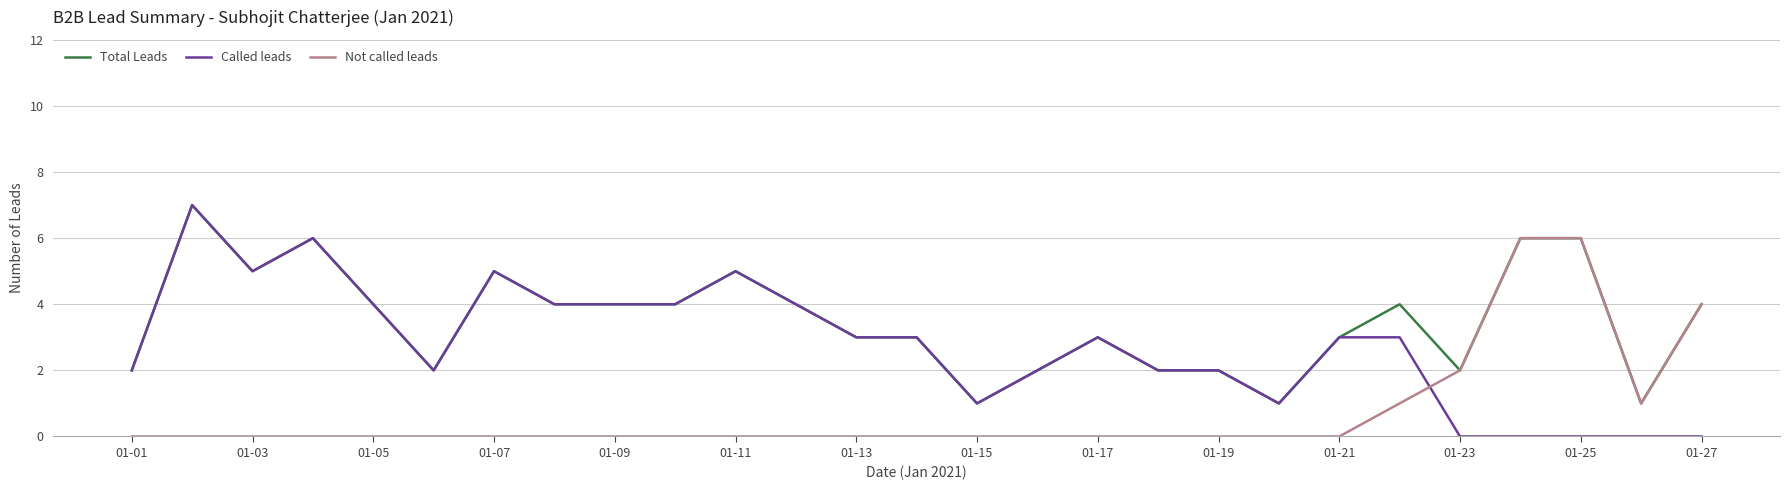

How many lines are shown in the chart?

3